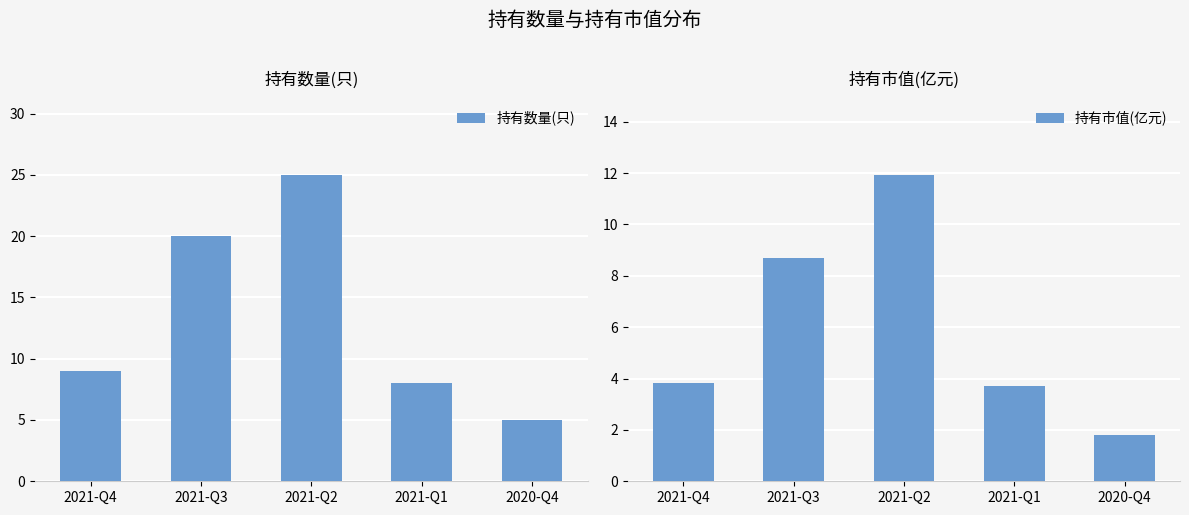

At how many categories does at least one series exceed 23?

1